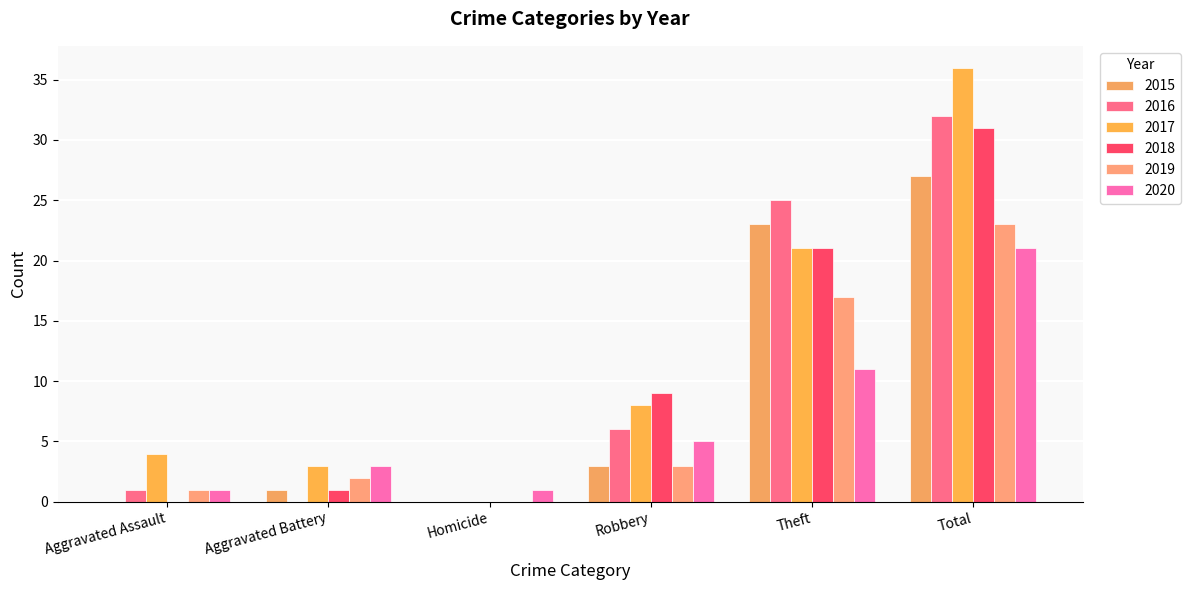

Is the value of 2019 at Robbery greater than the value of 2016 at Homicide?

Yes